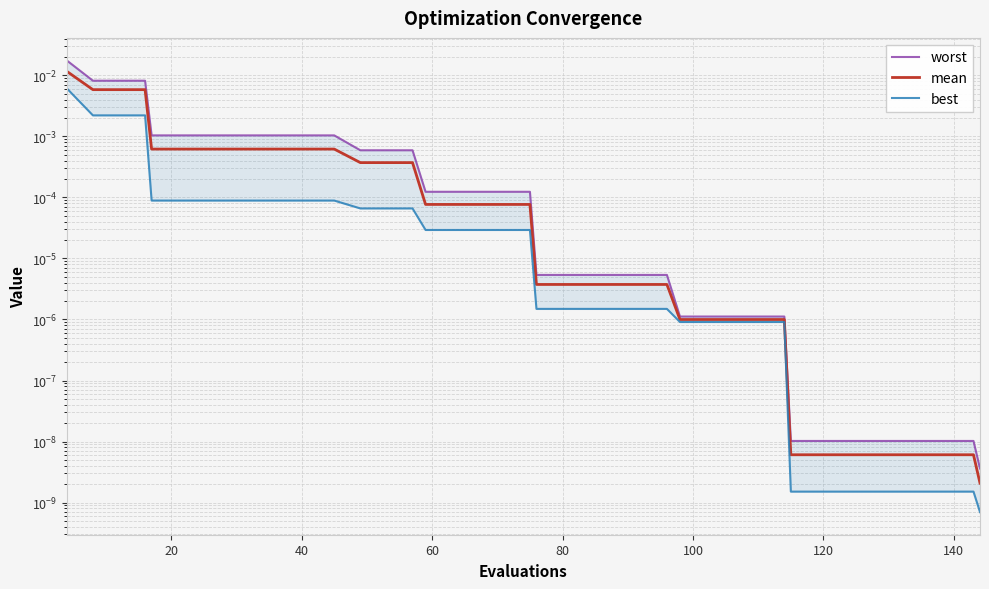

True or false: worst and mean cross at least once.

False